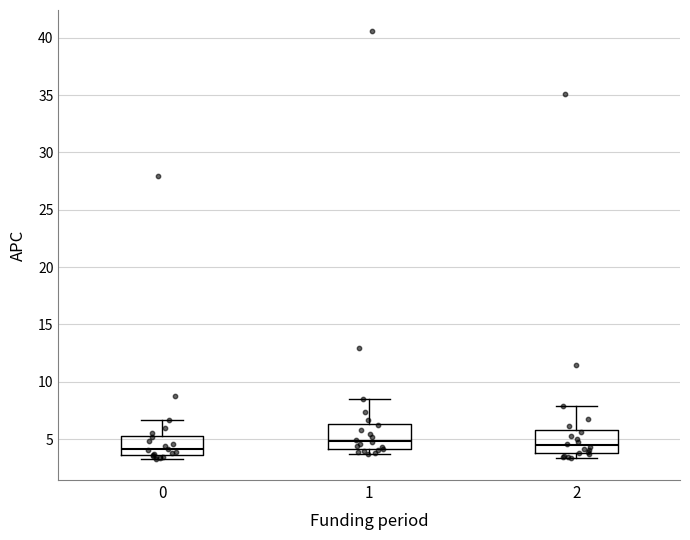

Reading left to right, read every box against the y-axis: the position of its median line, the range the box covers, and the ends of its whiskers. The values are not printed on the chart, so give them approximately, as read against the axis.

0: median 4.0, box 3.5 to 5.5, whiskers 3.5 (just below the box's lower edge) to 6.5
1: median 5.0, box 4.0 to 6.5, whiskers 3.5 to 8.5
2: median 4.5, box 4.0 to 6.0, whiskers 3.5 to 8.0